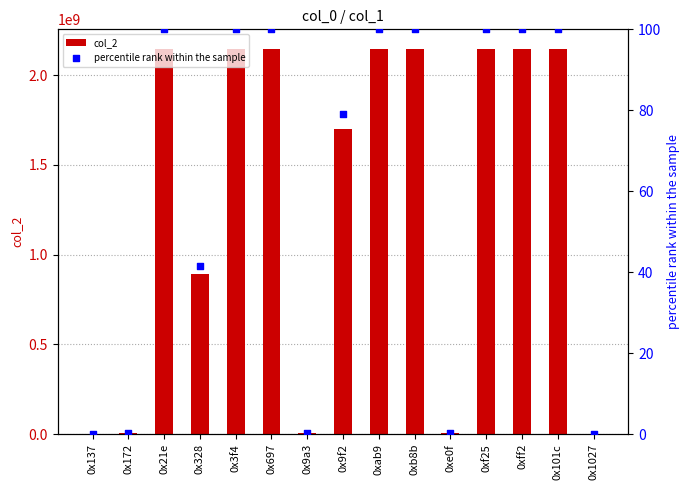

What are all the series names shown in the legend?

col_2, percentile rank within the sample